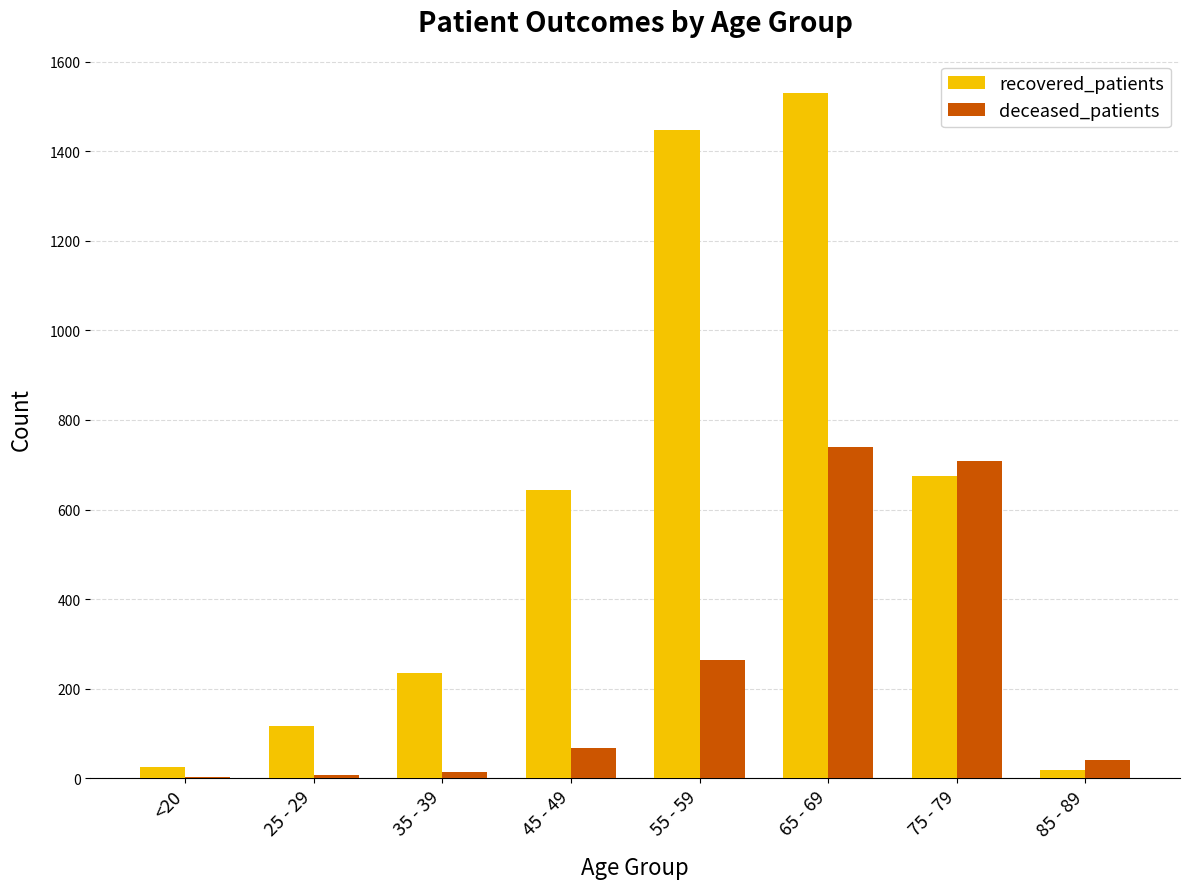

Does the chart contain stacked bars?

No